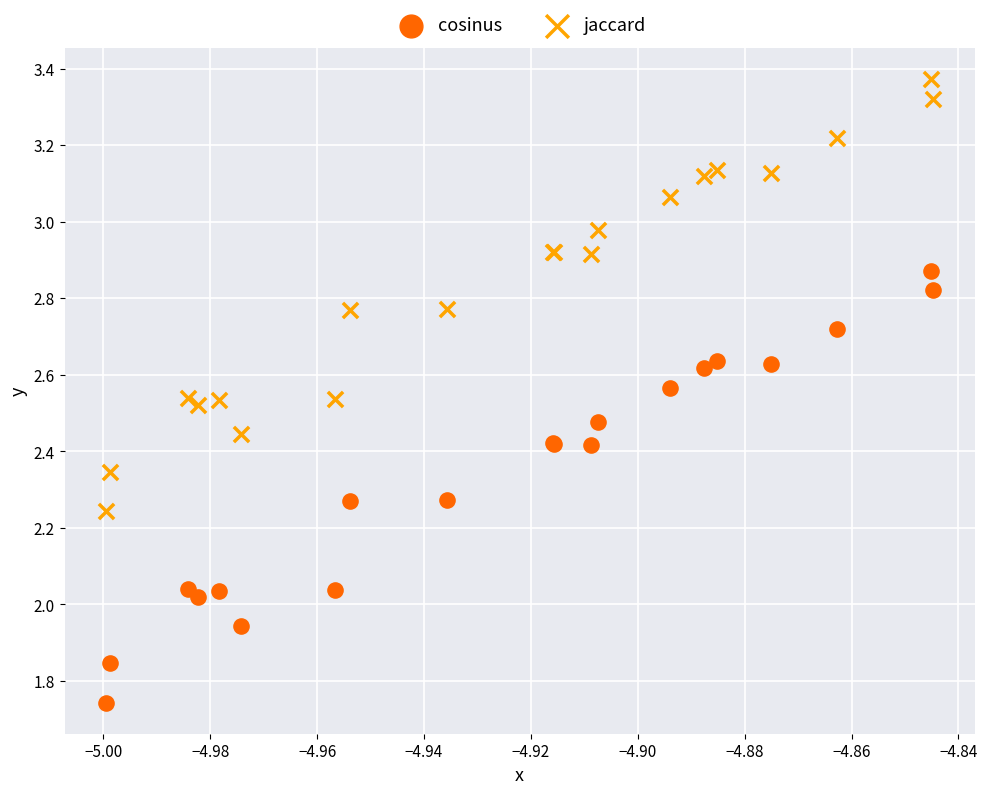

What are all the series names shown in the legend?

cosinus, jaccard